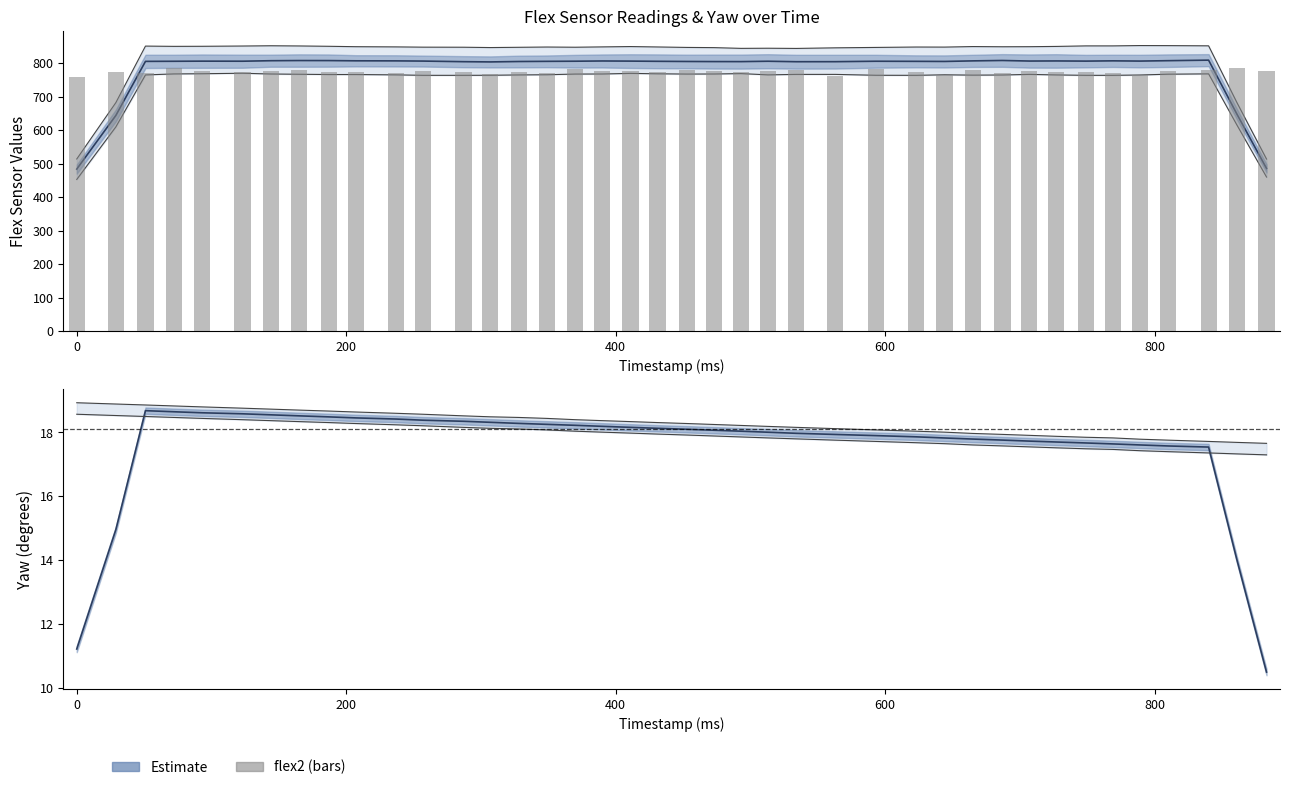

How many values exceed 775?

19